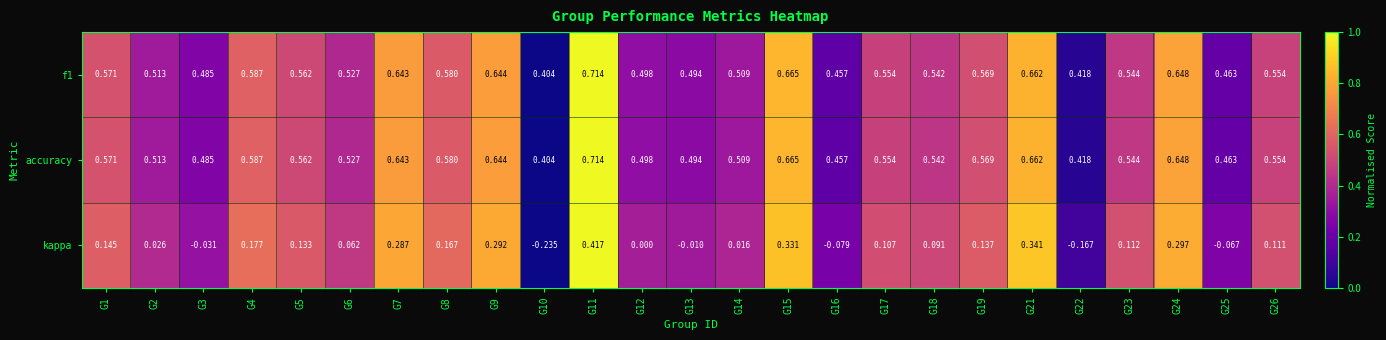

Is the value of accuracy at G17 greater than the value of kappa at G8?

Yes